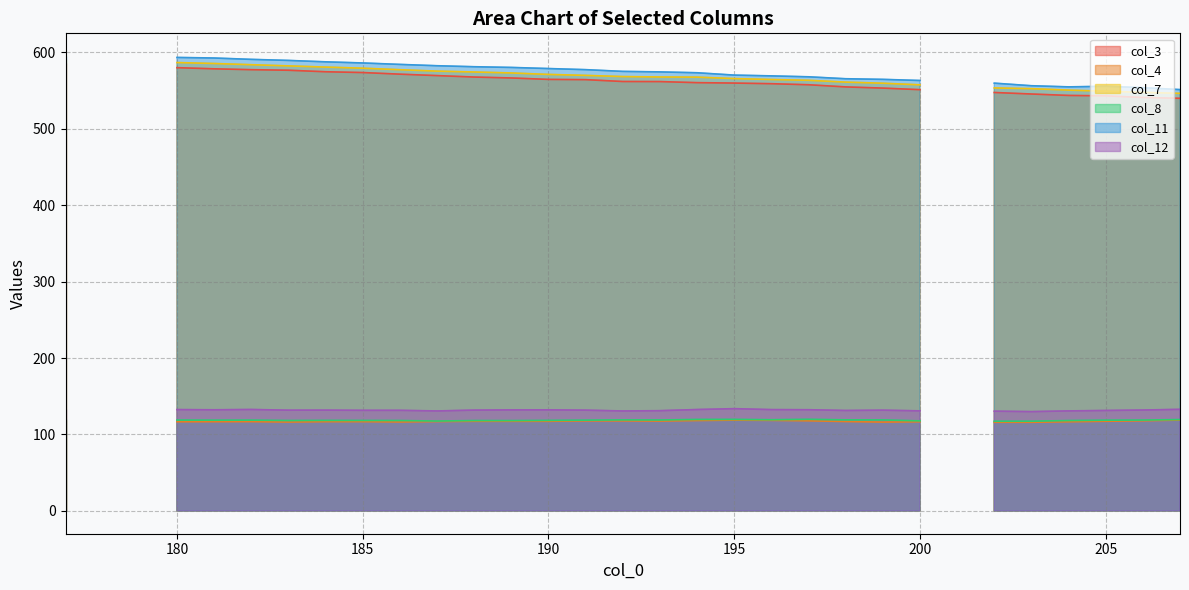

Is it true that col_7 equals 953.5 at 195?

False